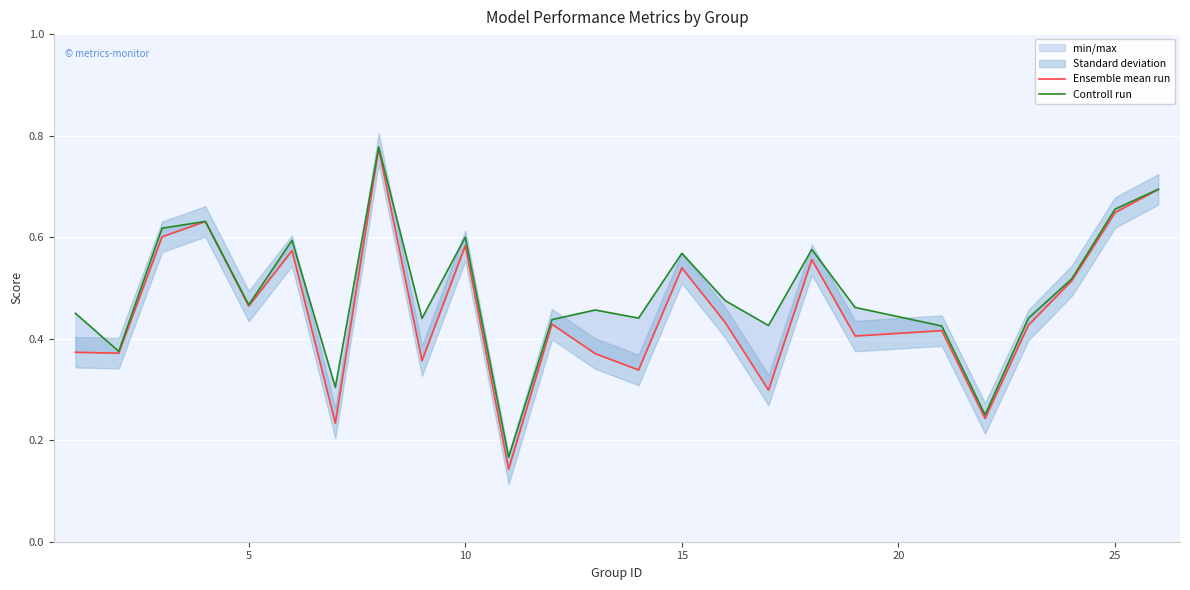

Is the value of Controll run at 15 greater than the value of Ensemble mean run at 17?

Yes